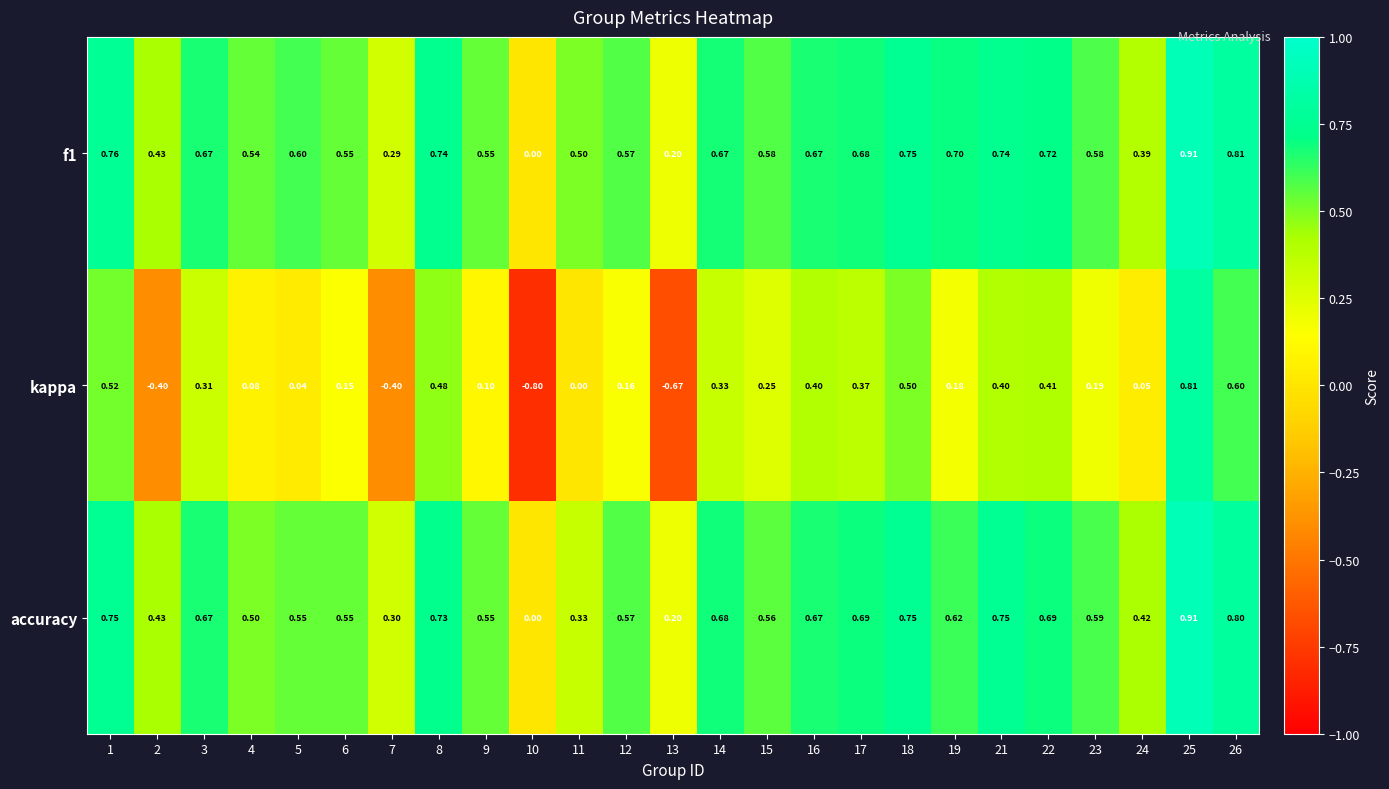

What is the total value across all series at 18?

2.0